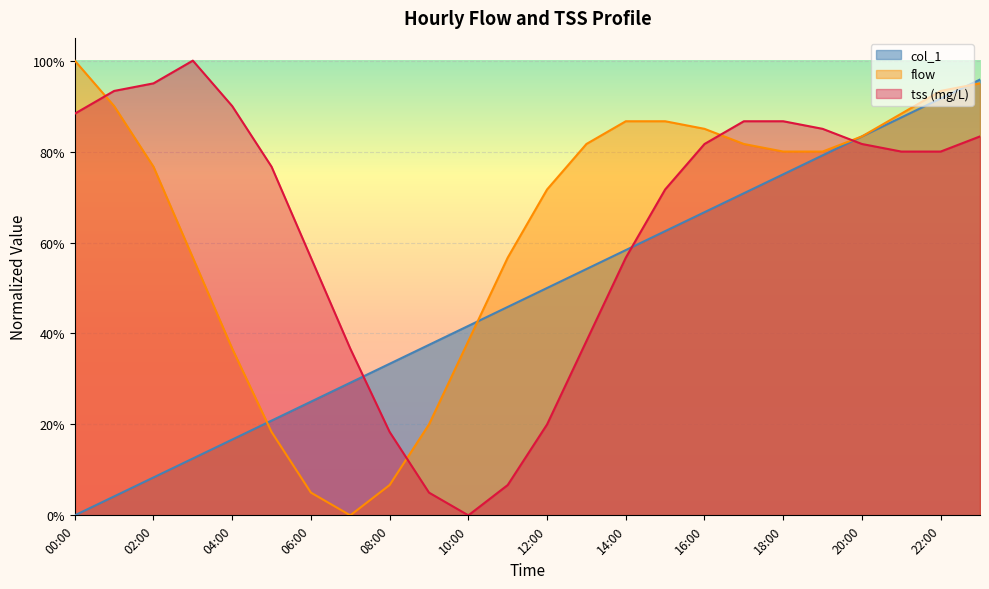

Which series has the largest total across all categories?

flow